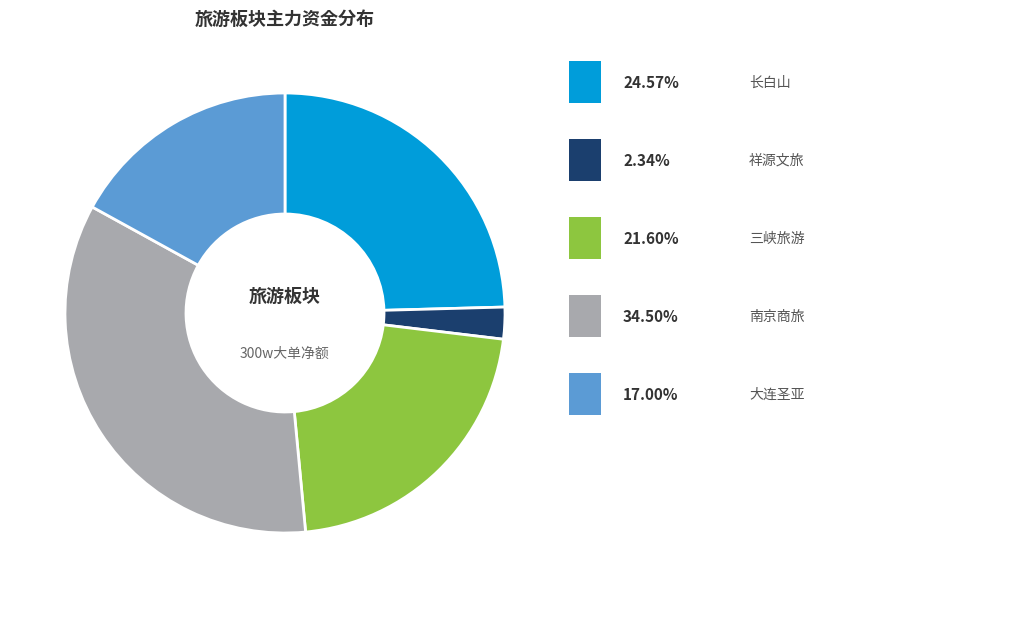

Is there any slice that represents more than half of the pie?

No